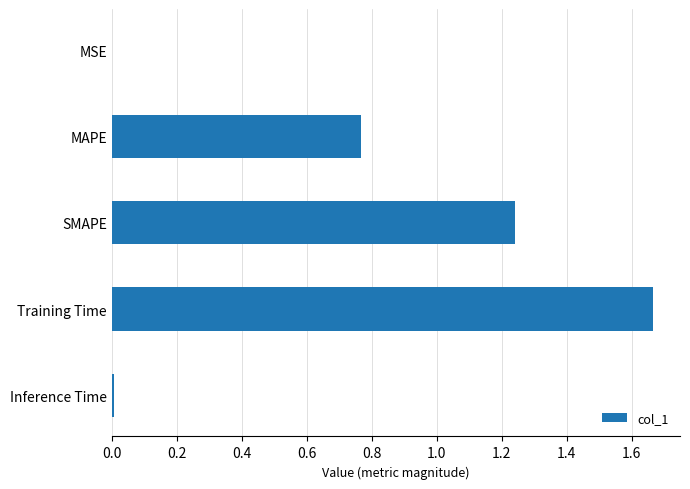

True or false: the data shows 0.3 at MAPE.

False